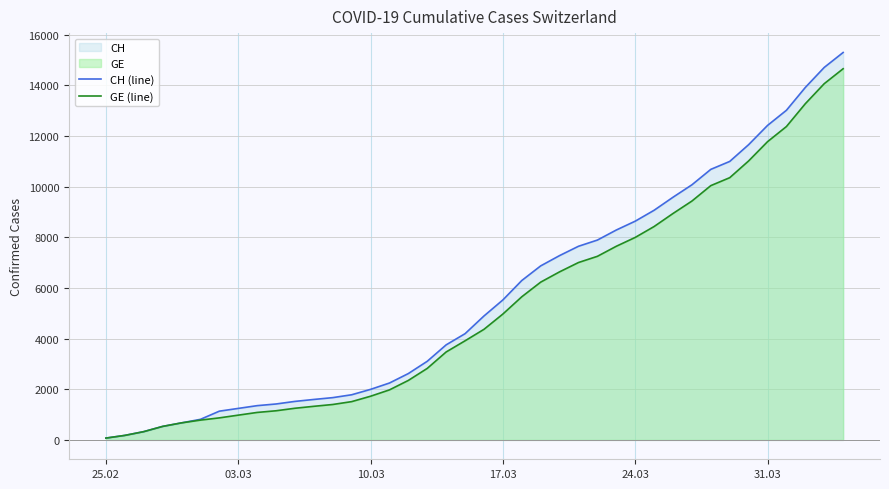

The value of GE (line) at 31.03 is 11780. True or false?

True